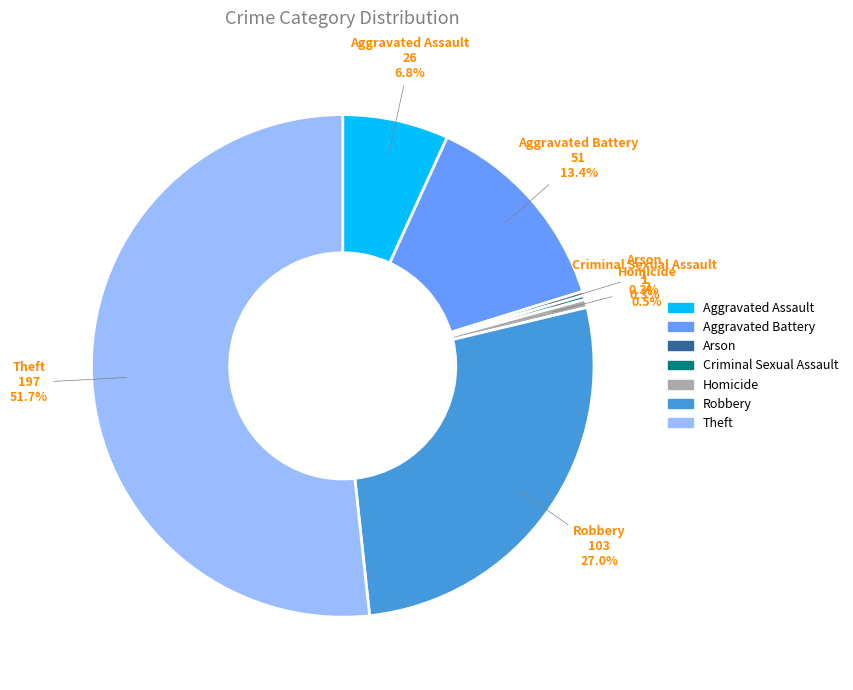

Does any single category account for the majority?

Yes